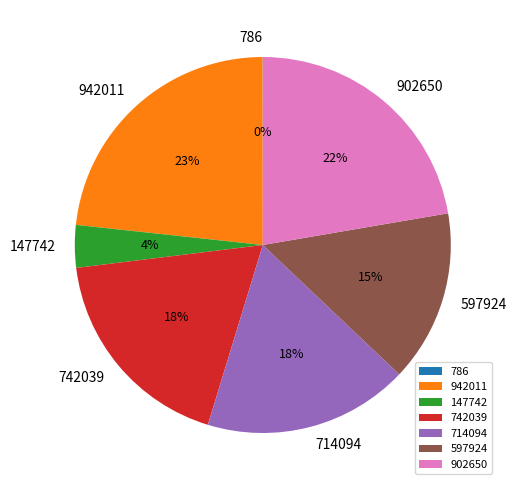

Is there any slice that represents more than half of the pie?

No